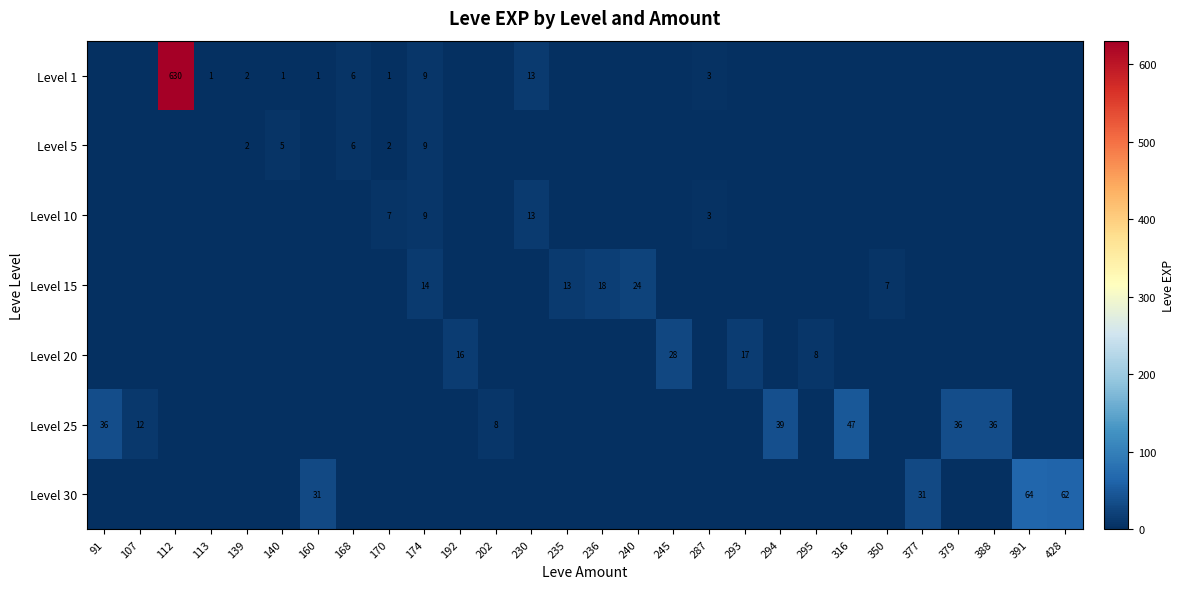

Is it true that Level 15 equals 7 at 350?

True